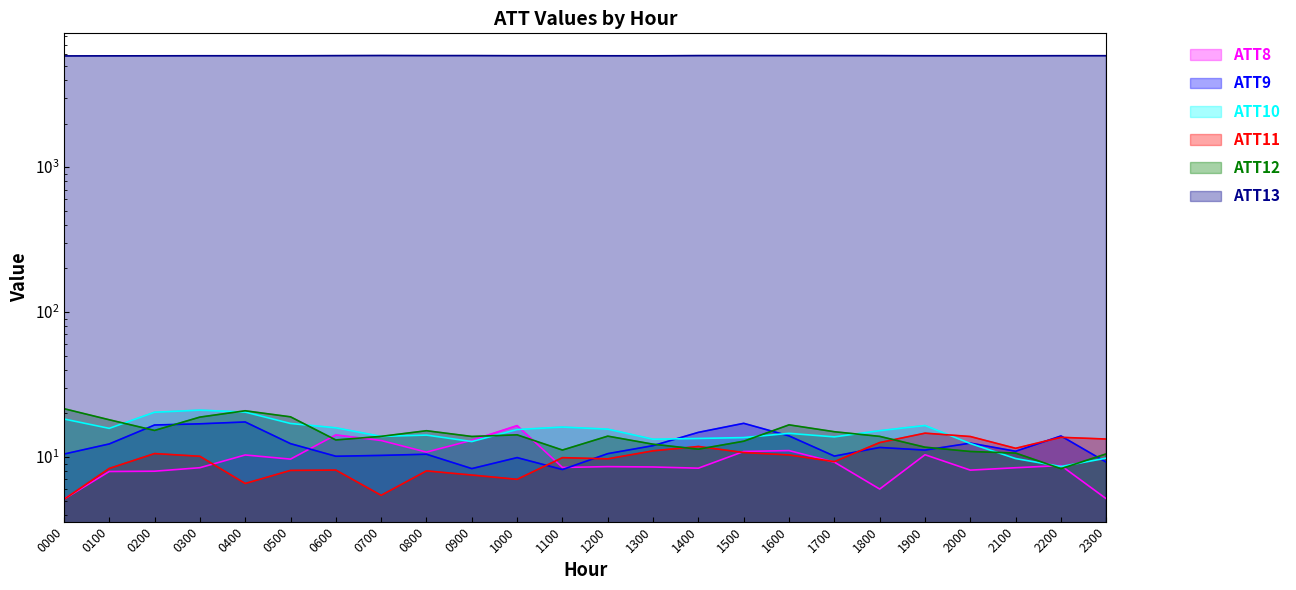

How many data points in ATT12 are less than 13?

9